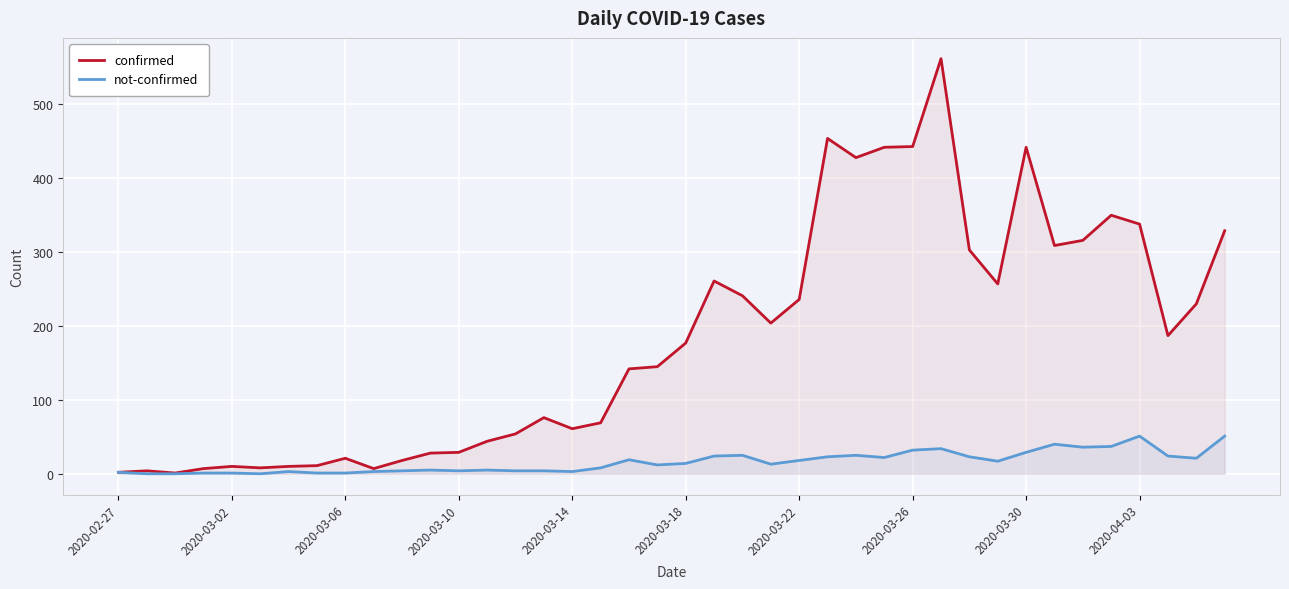

Read the confirmed value at 2020-03-22, to the nearest 10.

240